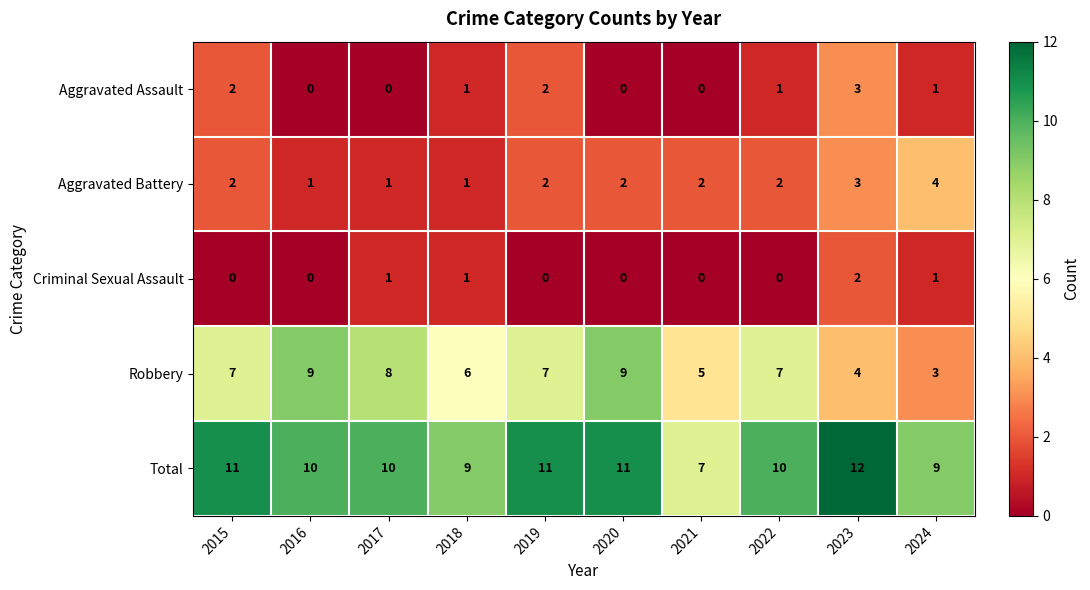

Which series has the widest spread of values?

Robbery